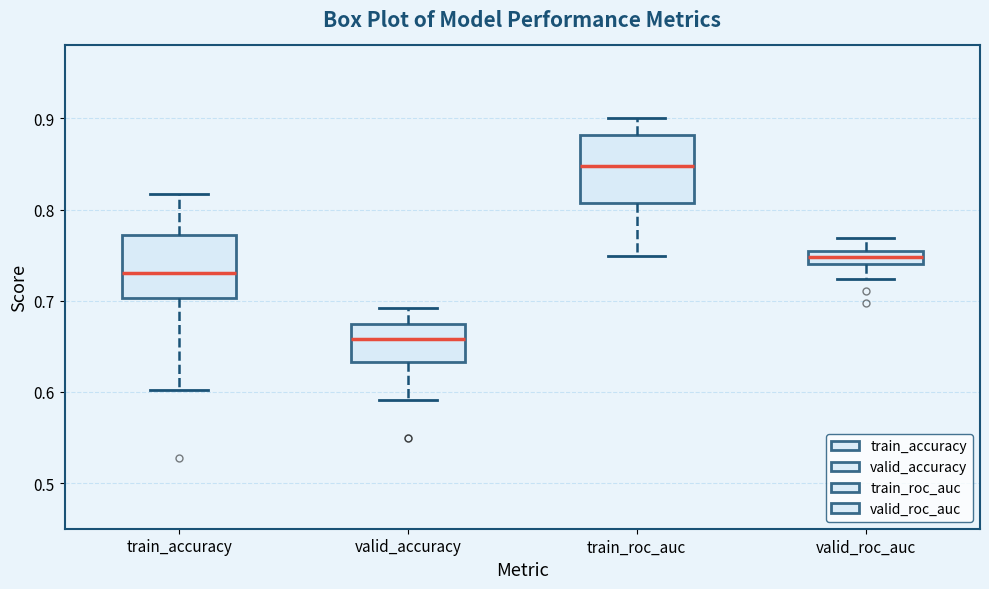

Where does the upper whisker of the box for valid_roc_auc end on the y-axis? The values are not printed on the chart, so give them approximately, as read against the axis.

0.77